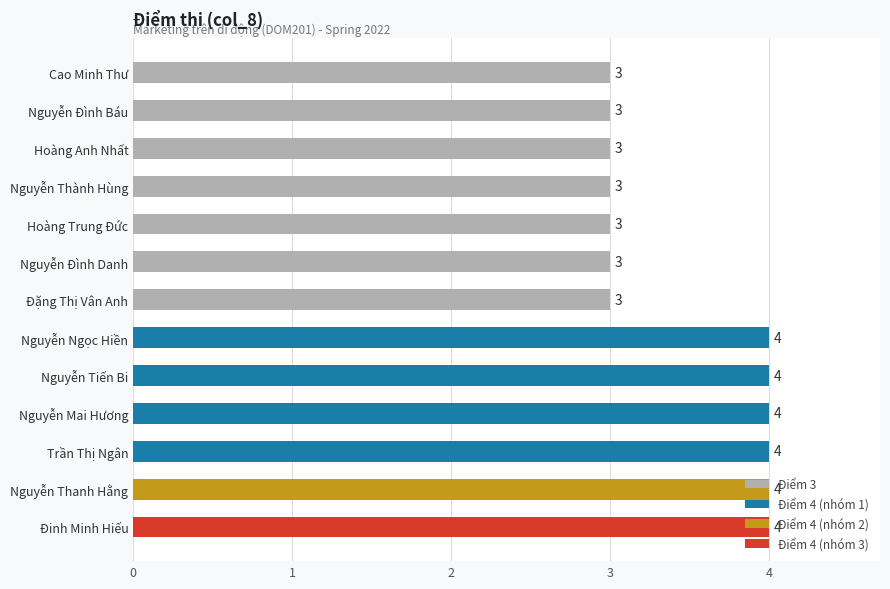

How many distinct data groups are displayed?

1